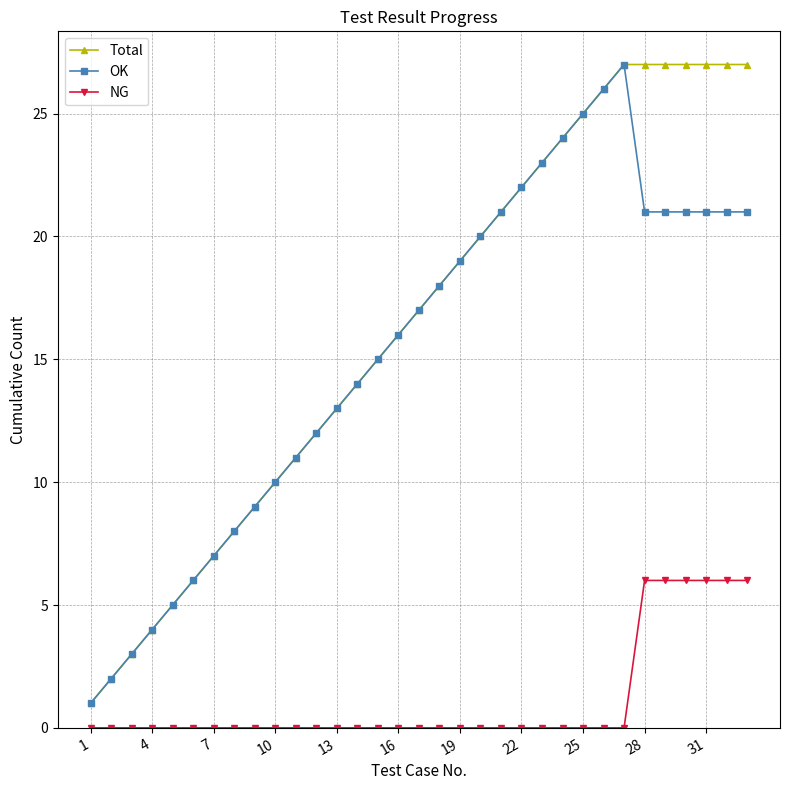

What is the greatest value displayed?

27